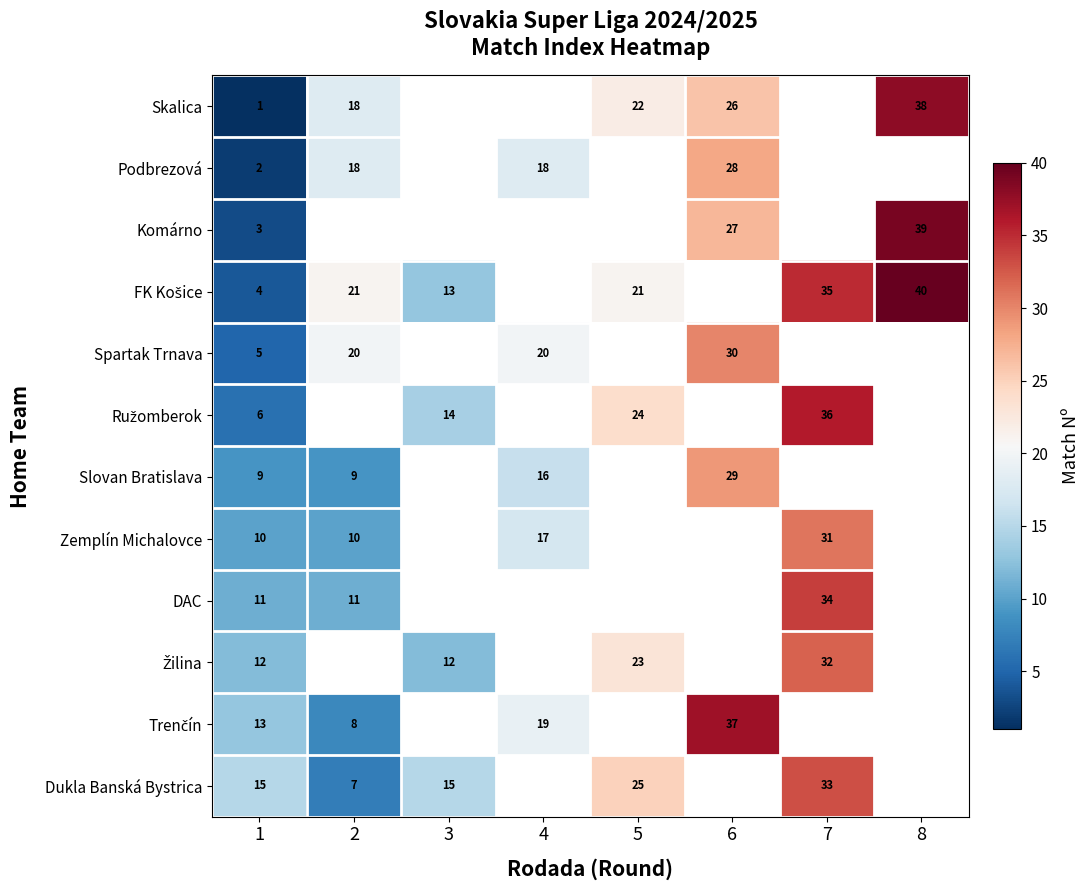

What is the sum of the Zemplín Michalovce values at 2 and 4?

27